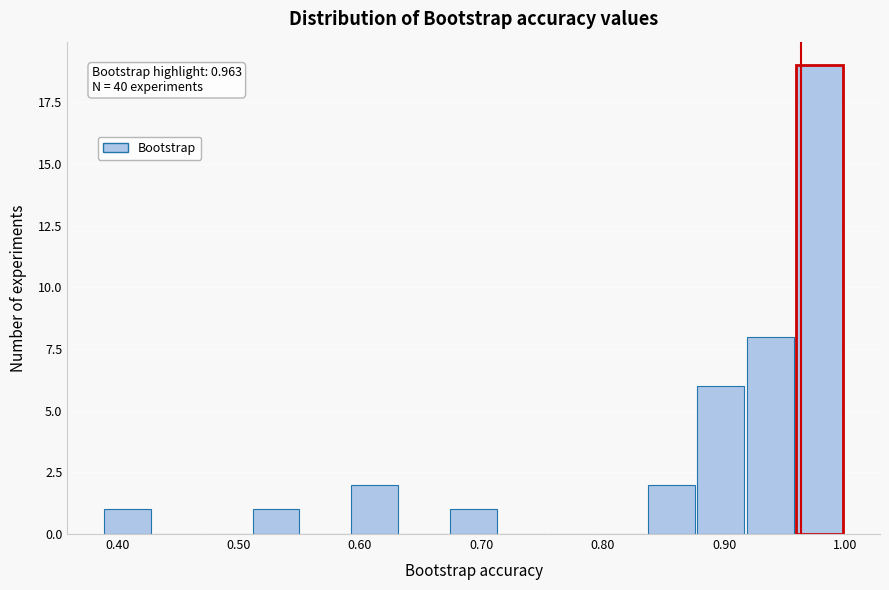

Over which range of the x-axis is the bar tallest?

0.96 to 1.00